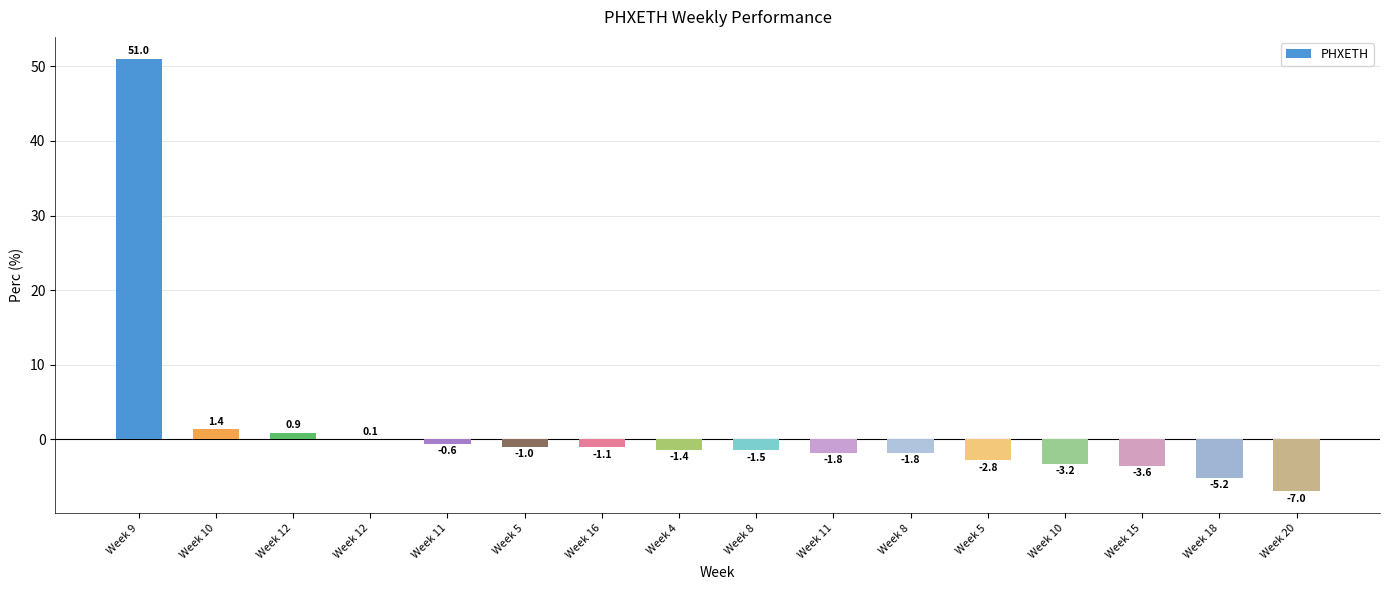

What is the greatest value displayed?

51.0